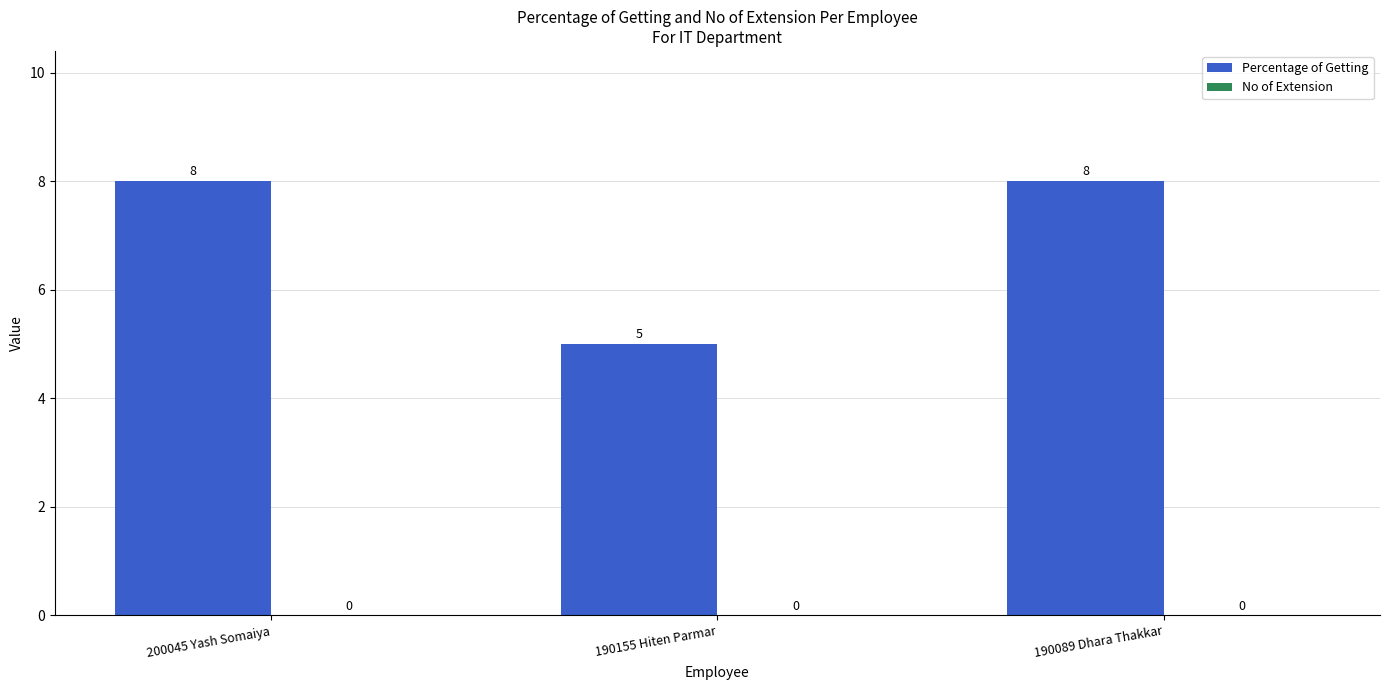

Count the number of data series in this chart.

1